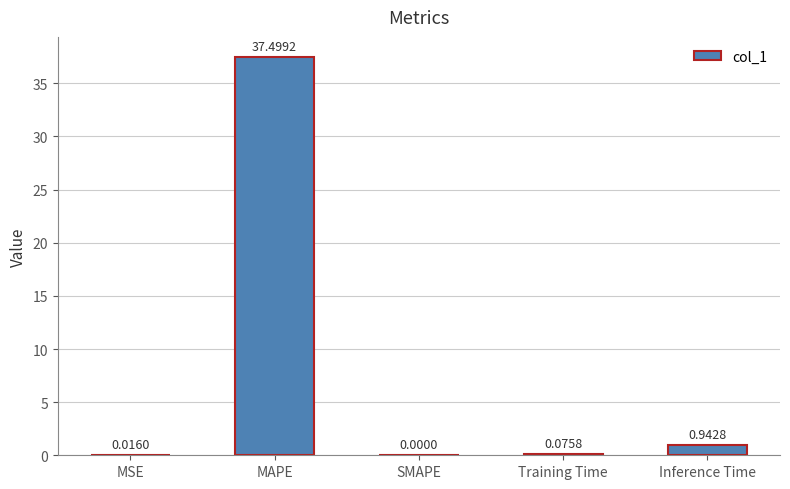

At which category does the chart reach its peak across all series?

MAPE